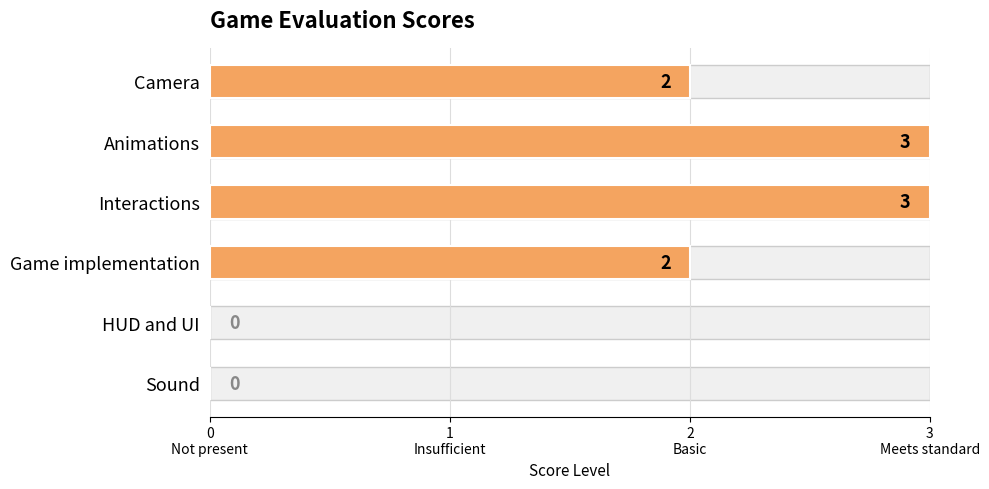

At which category does the chart reach its minimum across all series?

HUD and UI